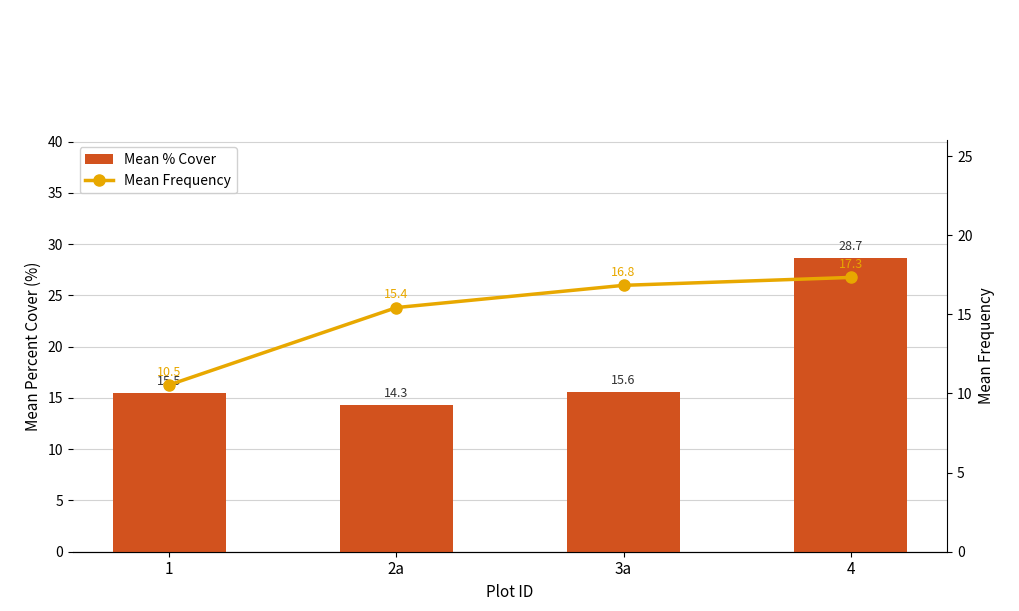

Which category has the highest value in the Mean Frequency series?

4